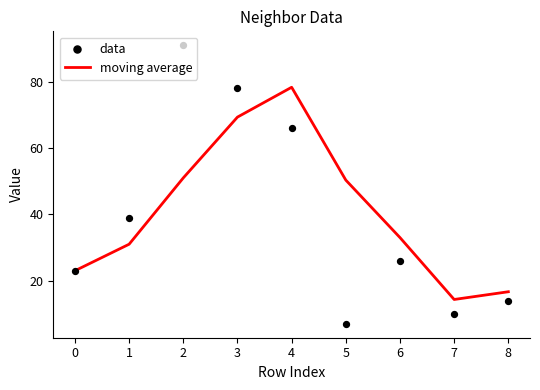

What are all the series names shown in the legend?

moving average, data